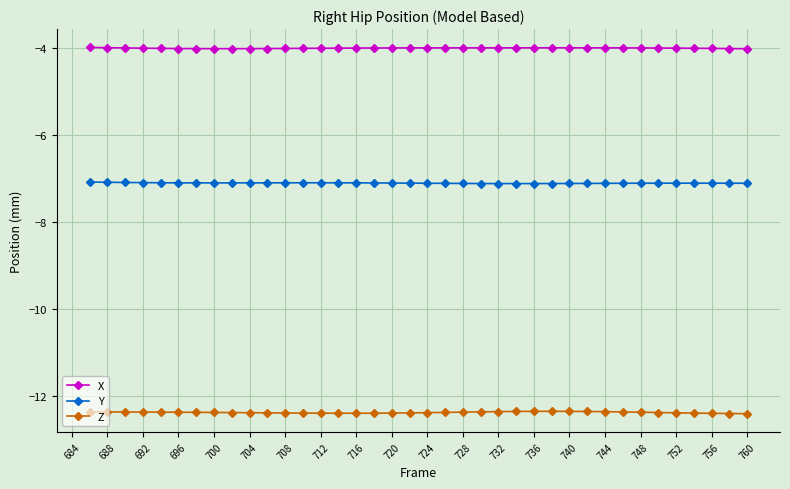

What is the greatest value displayed?

-4.0